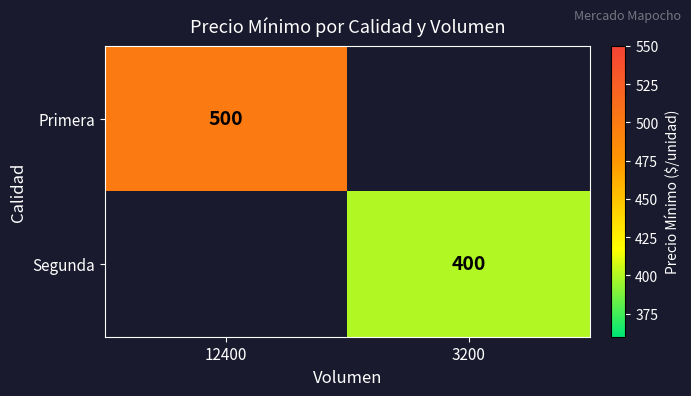

Is it true that Segunda equals 400 at 3200?

True